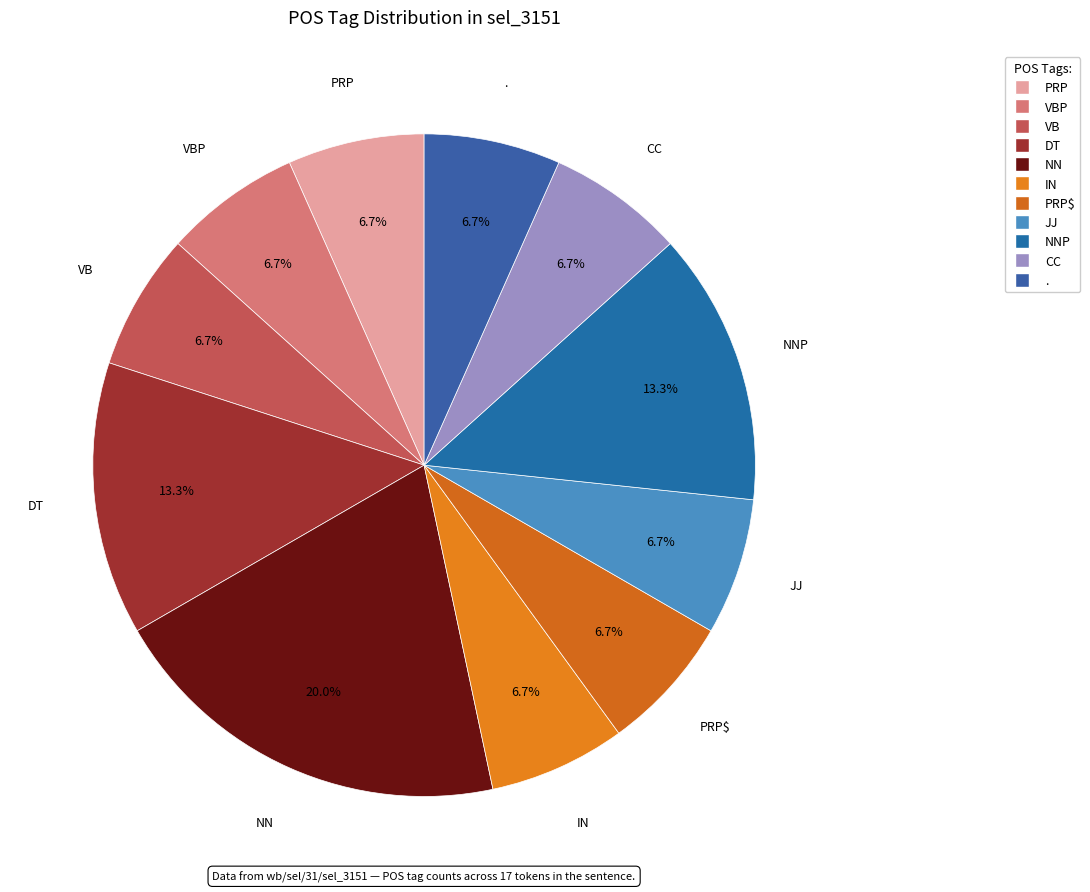

To the nearest percent, what is the difference between the largest and smallest slice percentages?

13%